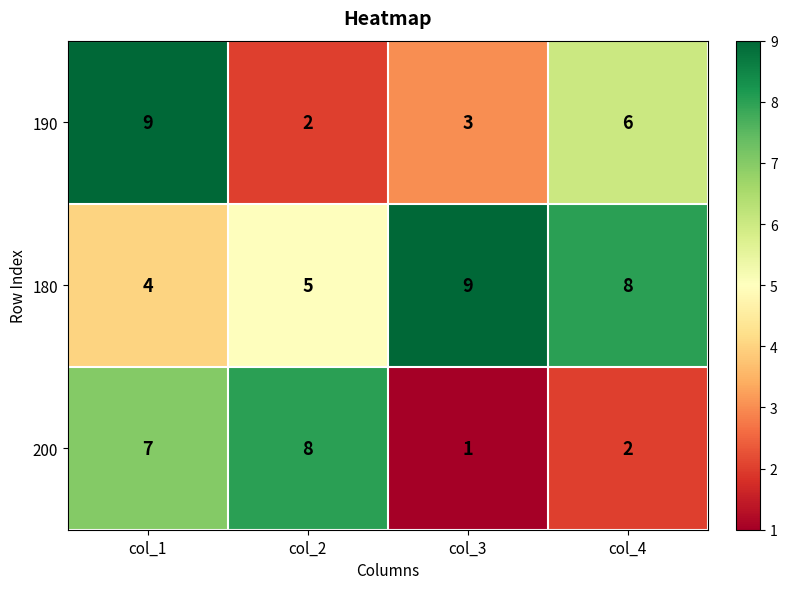

At which label is 200 closest to 4?

col_4